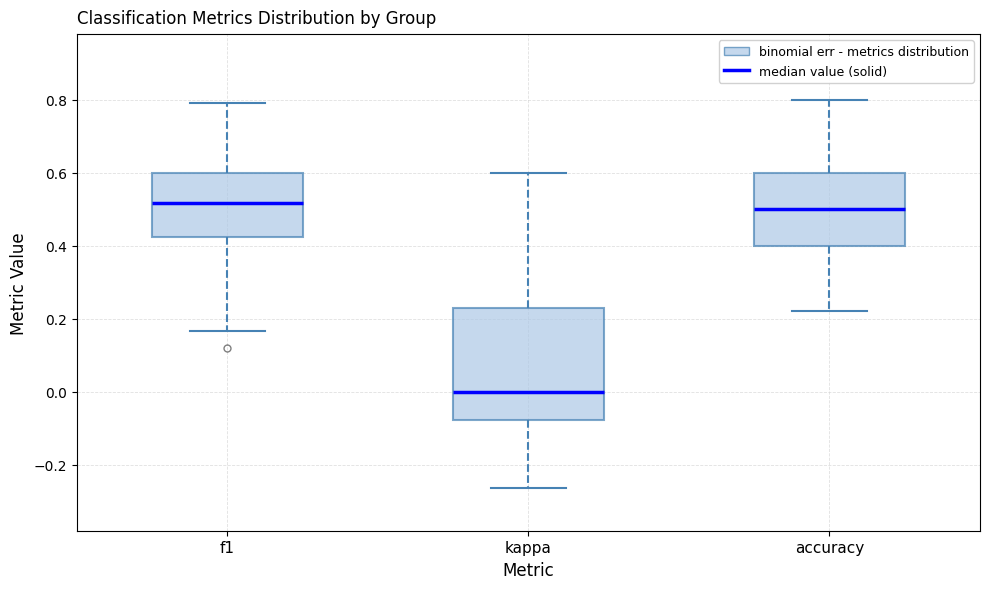

Reading left to right, read every box against the y-axis: the position of its median line, the range the box covers, and the ends of its whiskers. The values are not printed on the chart, so give them approximately, as read against the axis.

f1: median 0.52, box 0.42 to 0.60, whiskers 0.16 to 0.80
kappa: median 0.00, box -0.08 to 0.24, whiskers -0.26 to 0.60
accuracy: median 0.50, box 0.40 to 0.60, whiskers 0.22 to 0.80